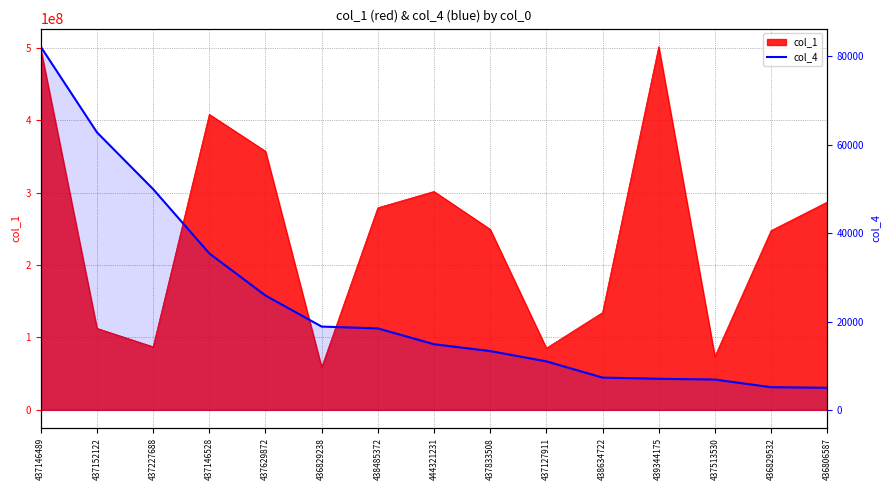

Which label corresponds to the largest value in the chart?

437146489